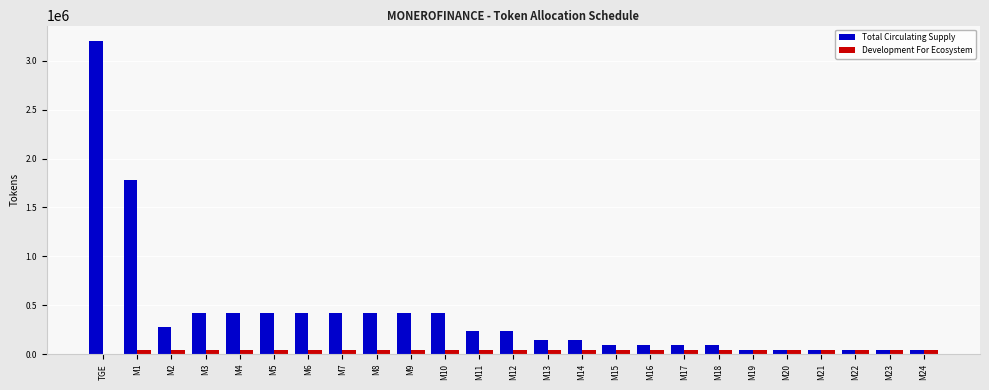

Which series has the largest range (max minus min)?

Total Circulating Supply